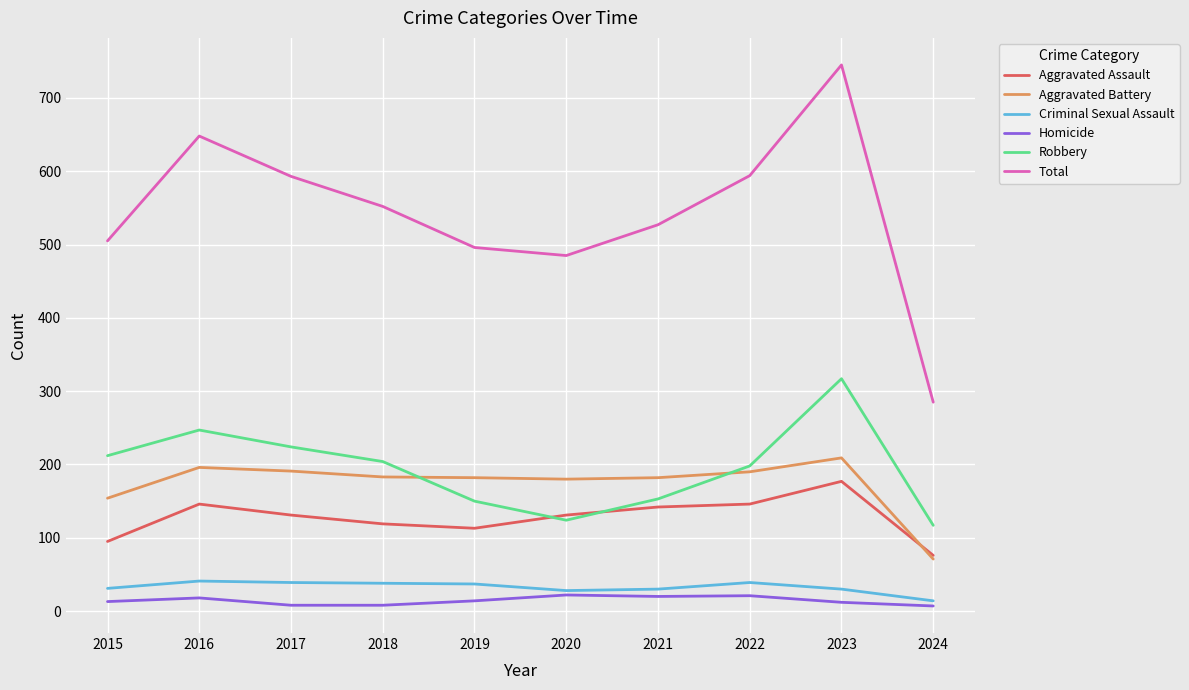

Which label corresponds to the largest value in the chart?

2023